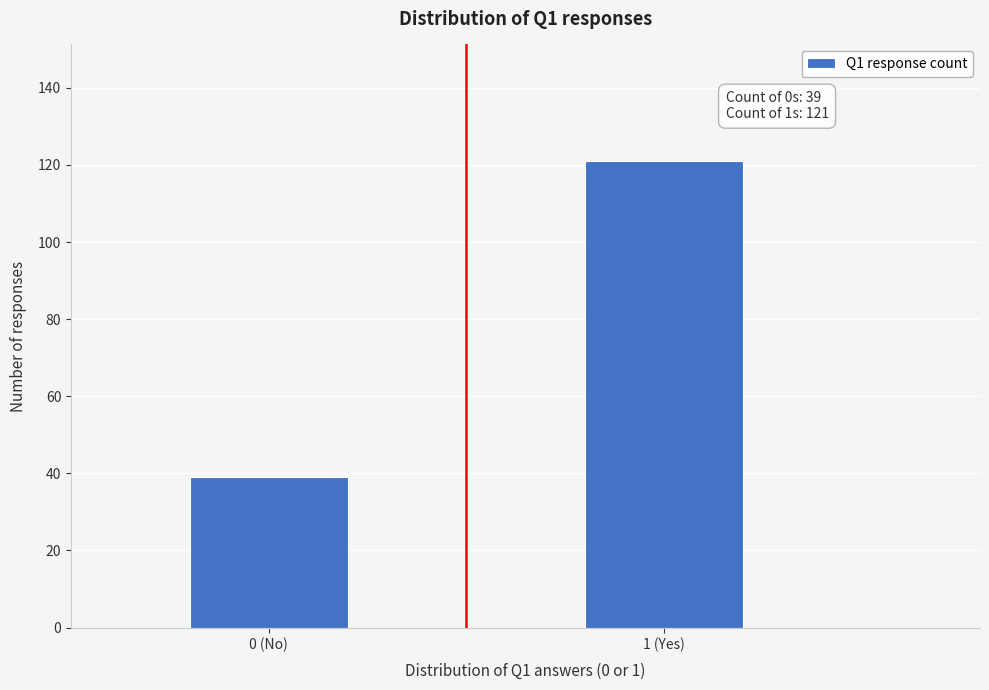

Reading left to right, extract all data points from this chart.

0 (No)=39	1 (Yes)=121